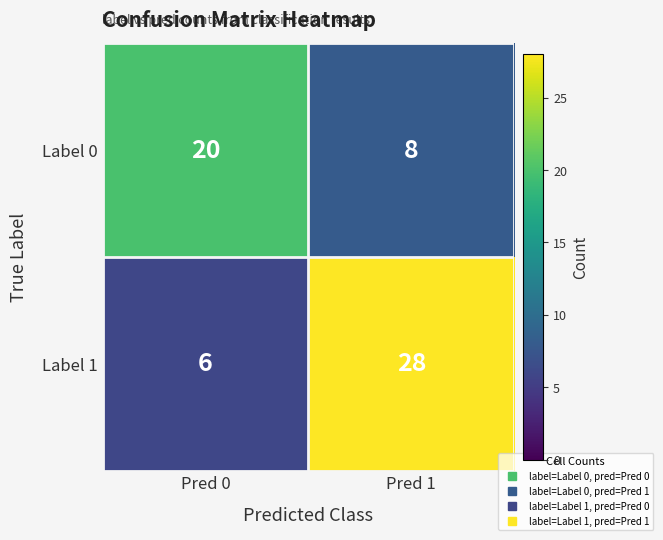

Rank the series by their average value, from lowest to highest.

Label 0, Label 1